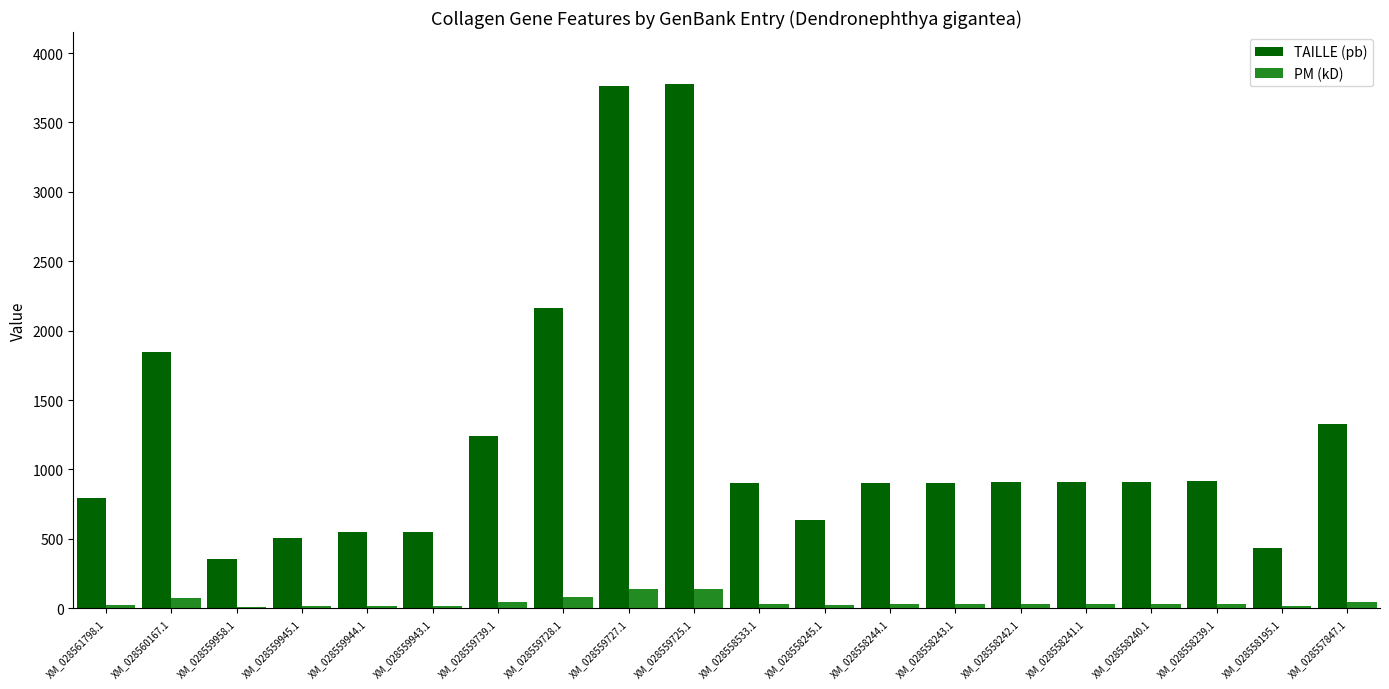

Which series has the largest total across all categories?

TAILLE (pb)